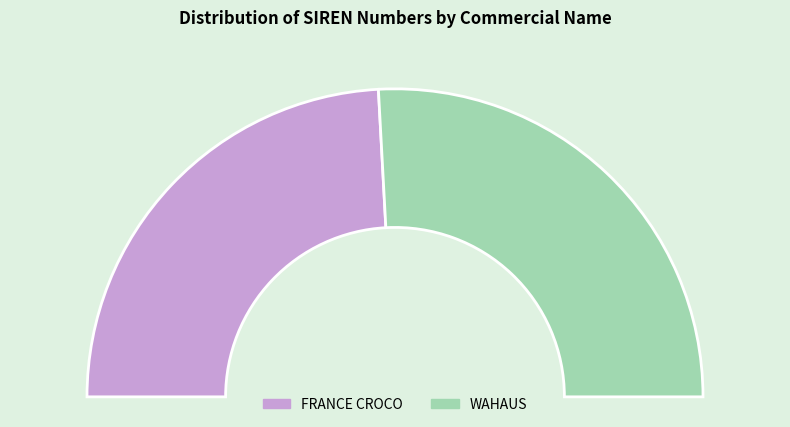

To the nearest percent, what is the difference between the FRANCE CROCO and WAHAUS slice percentages?

3%